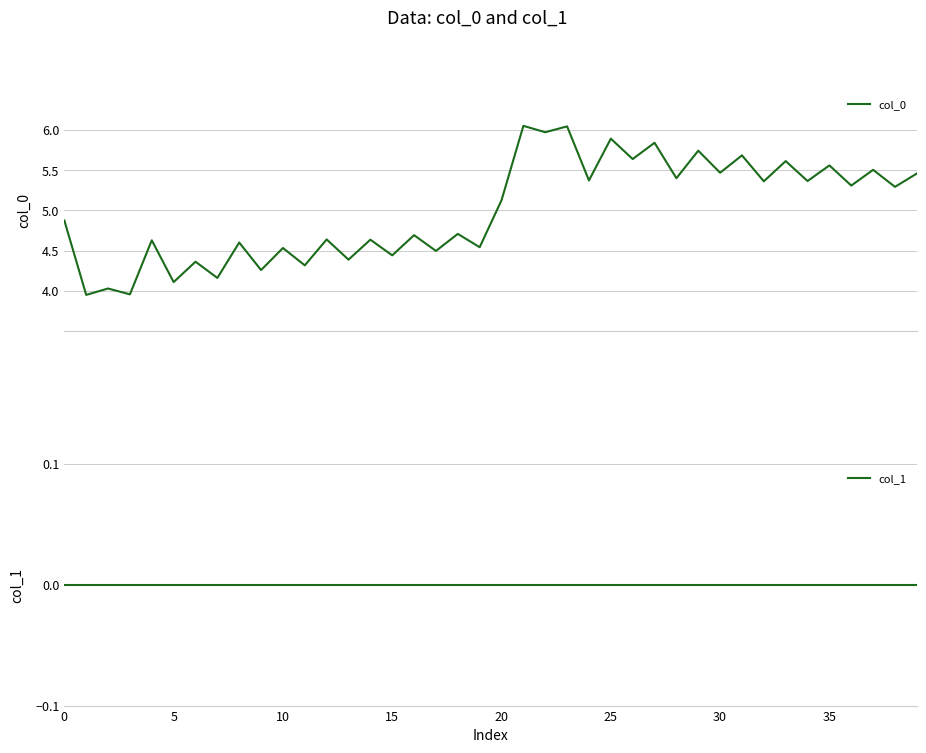

What is the difference between the highest and lowest values at 24?

5.4